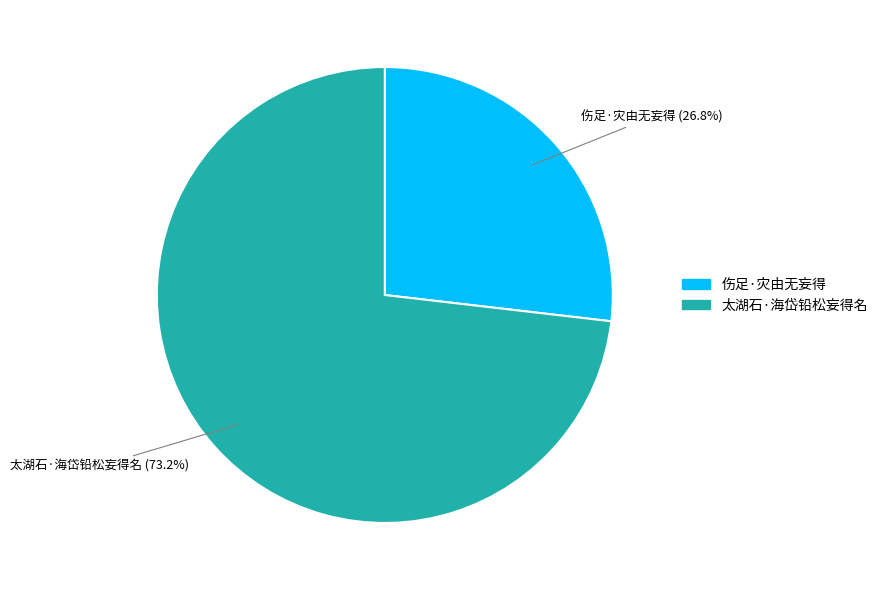

True or false: 伤足·灾由无妄得 accounts for 18% of the total.

False